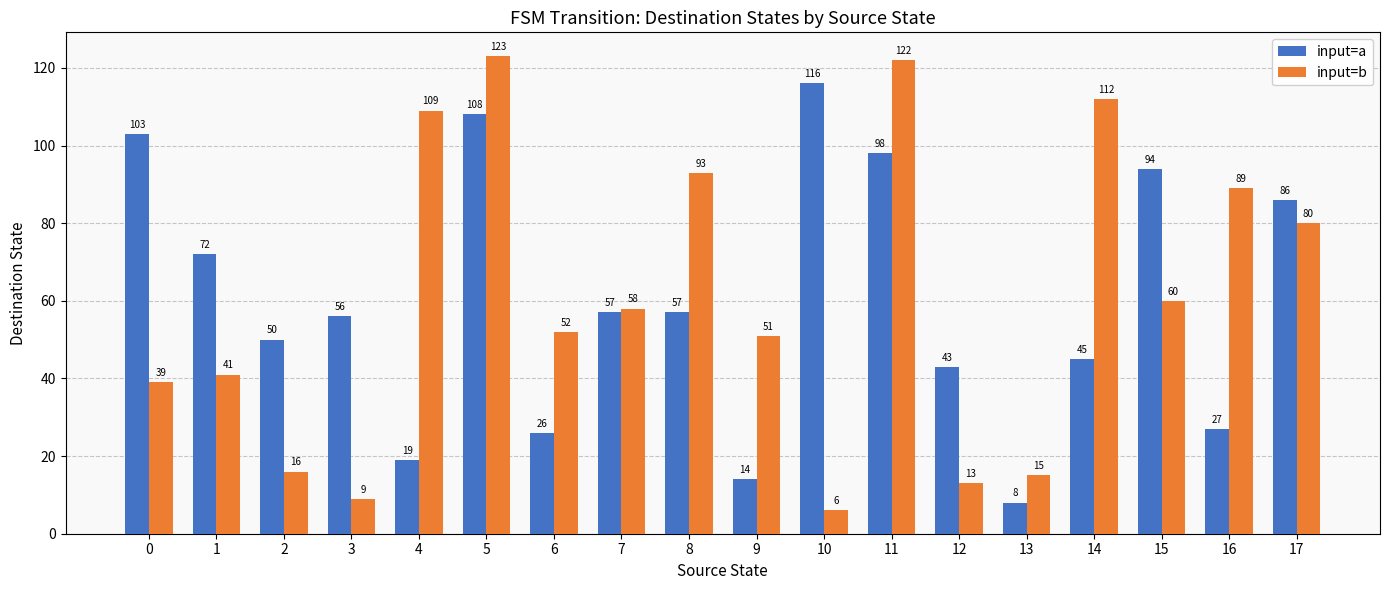

True or false: input=a has a value of 98 at 11.

True